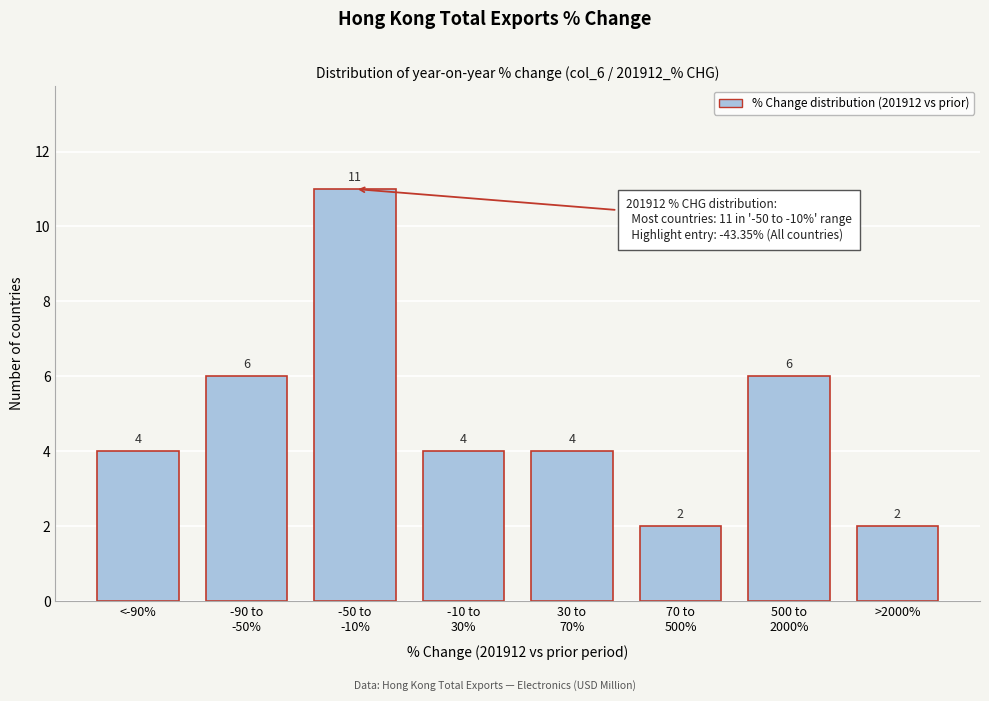

Reading left to right, transcribe all the data shown in this chart.

4	6	11	4	4	2	6	2